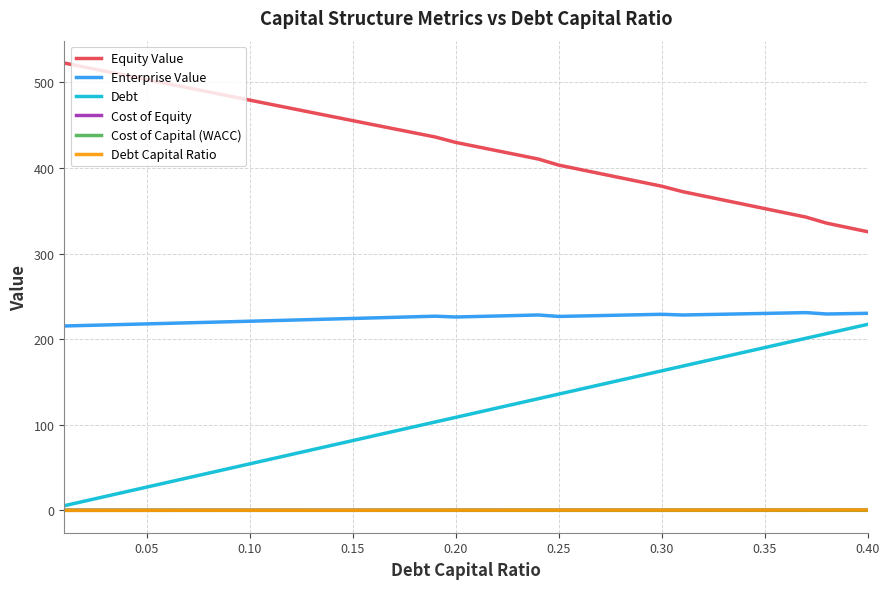

Which series has the largest total across all categories?

Equity Value